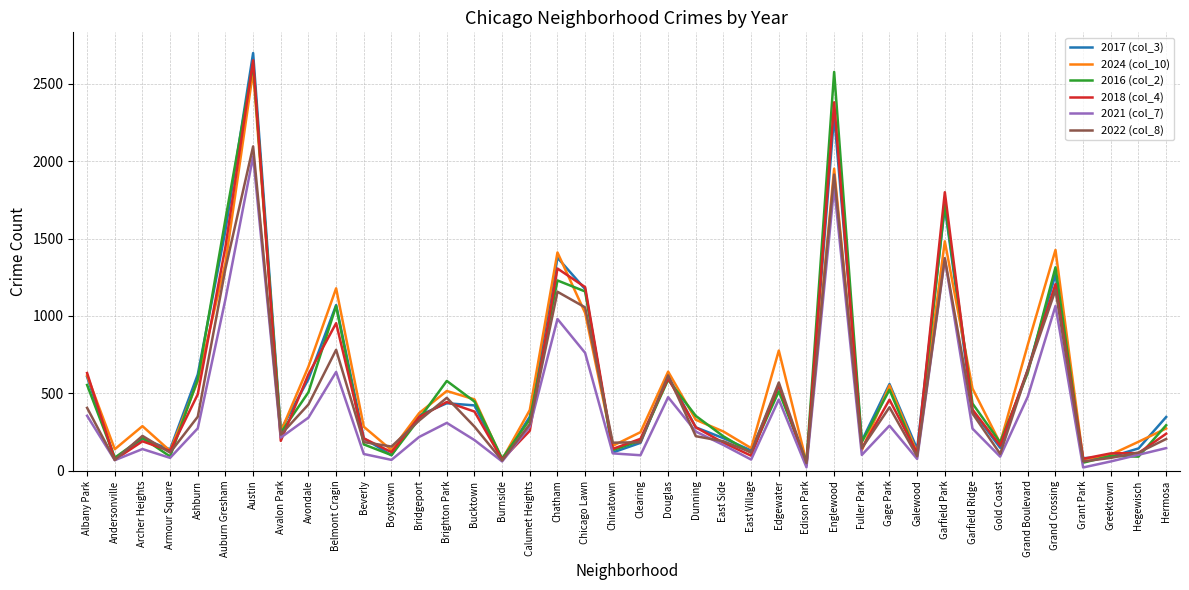

Which series has the largest range (max minus min)?

2017 (col_3)